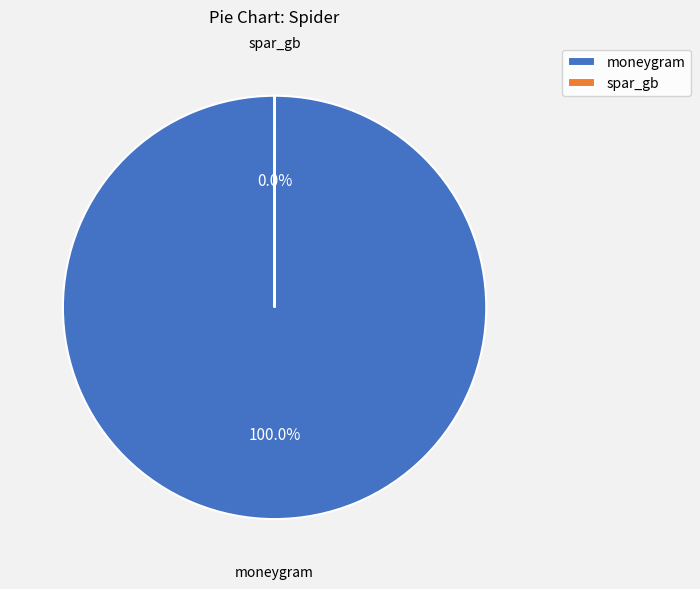

Does any single category account for the majority?

Yes